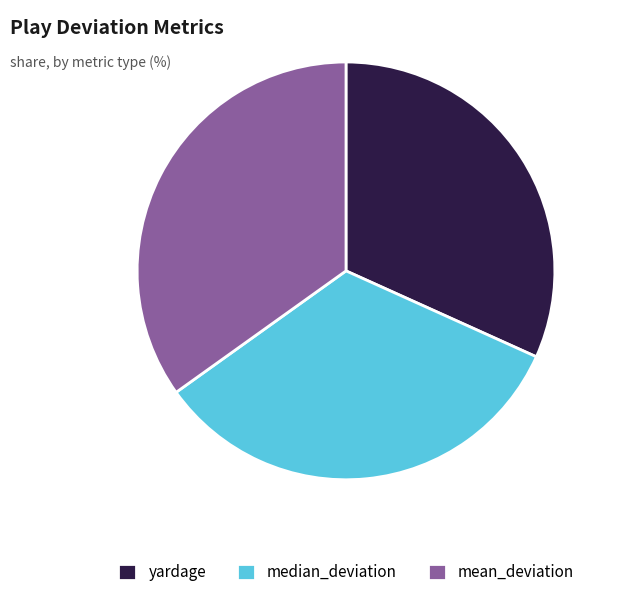

Is the sum of median_deviation and yardage greater than half?

Yes